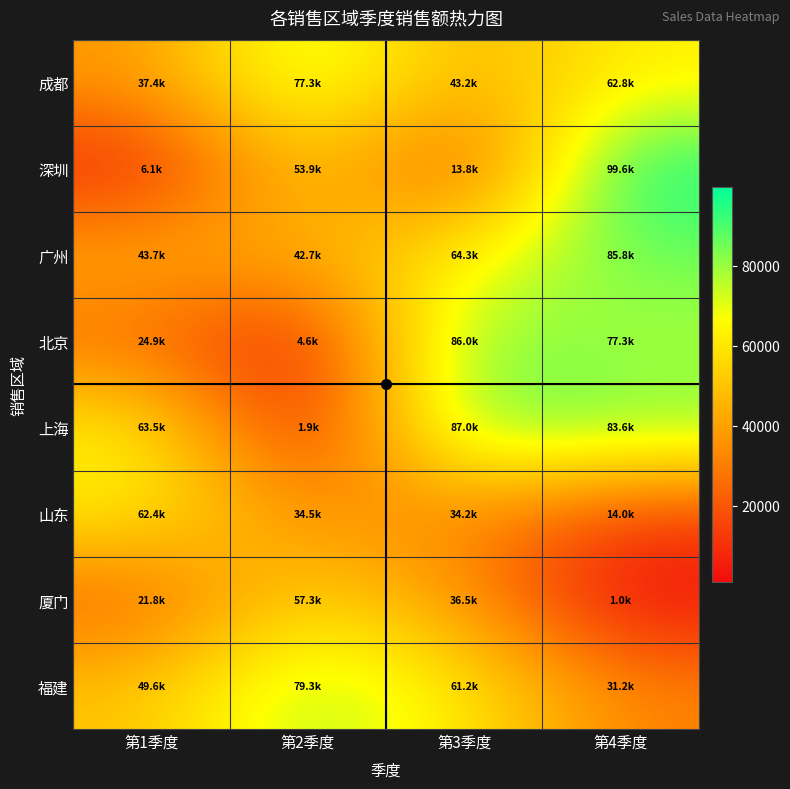

What is the total value across all series at 第1季度?

309599.9